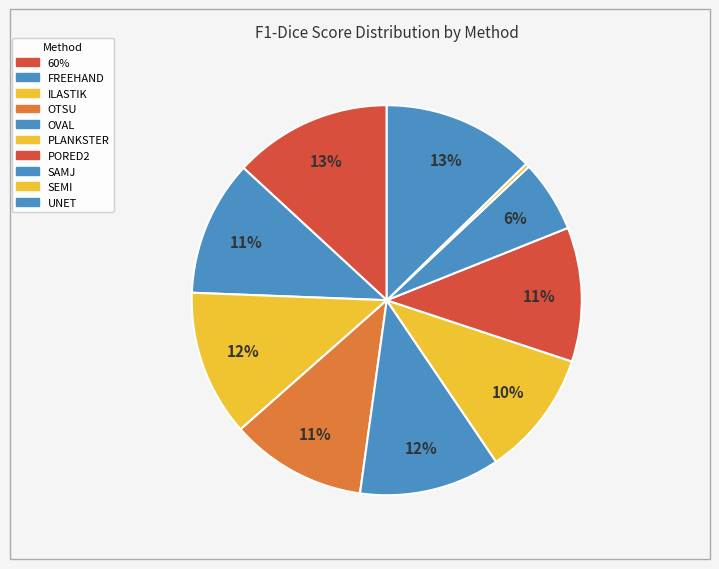

Count the number of slices in the pie.

10